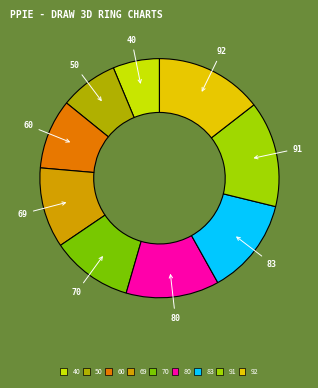

Between 60 and 91, which is larger?

91